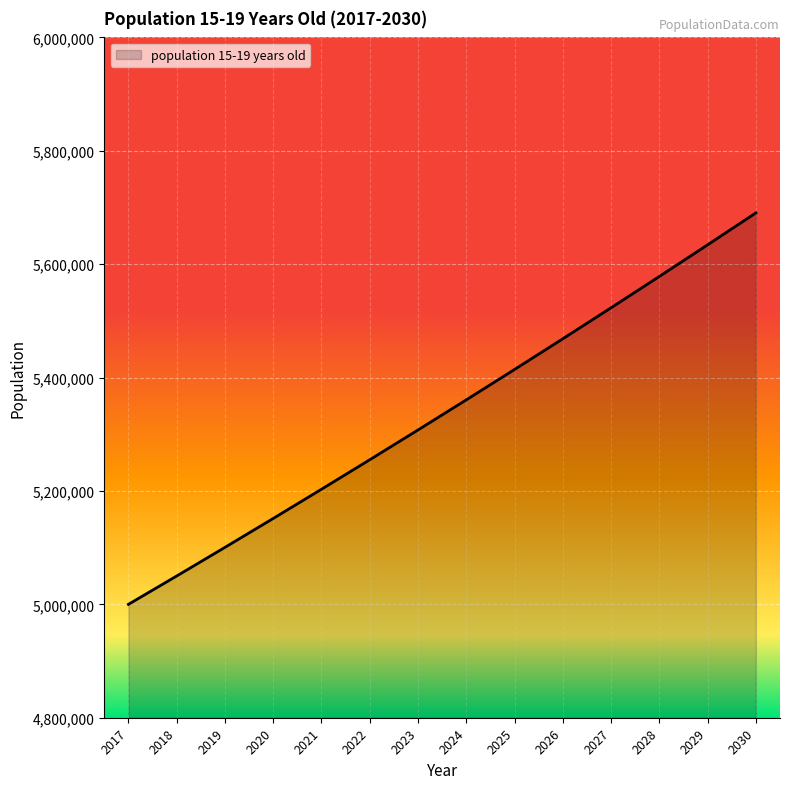

True or false: the data has more than 1 interior local peaks.

False